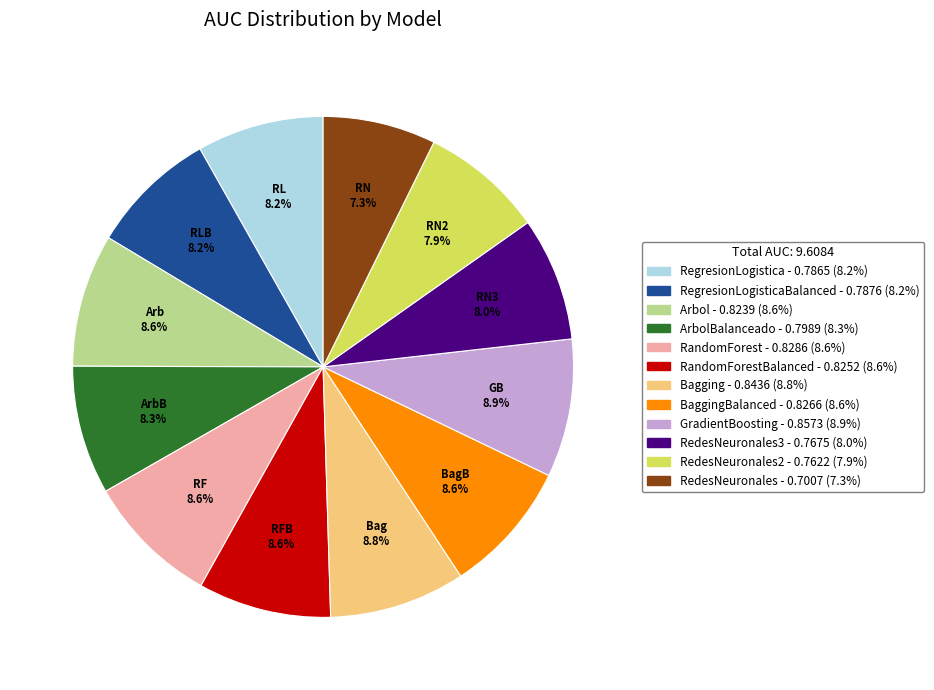

Is there any slice that represents more than half of the pie?

No